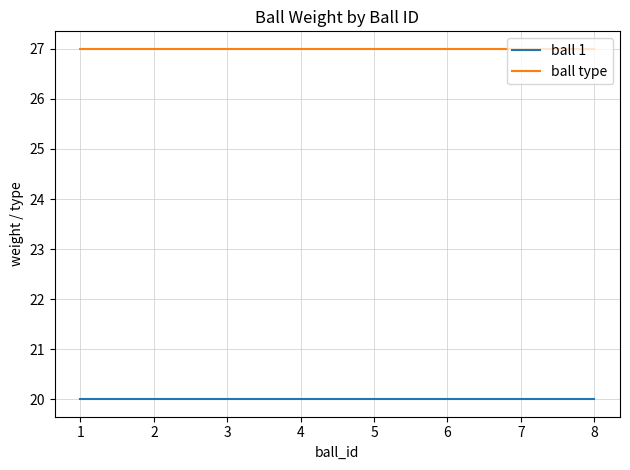

True or false: ball type and ball 1 cross at least once.

False